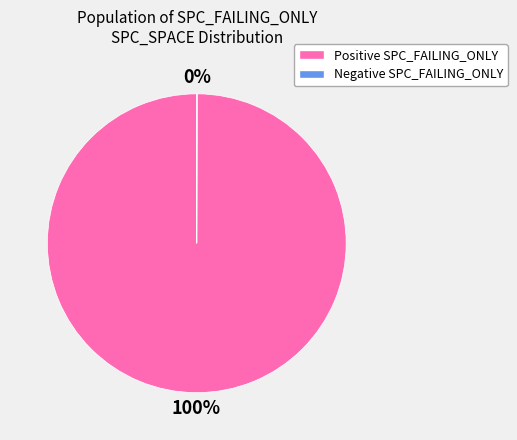

Which slice is the largest?

Positive SPC_FAILING_ONLY